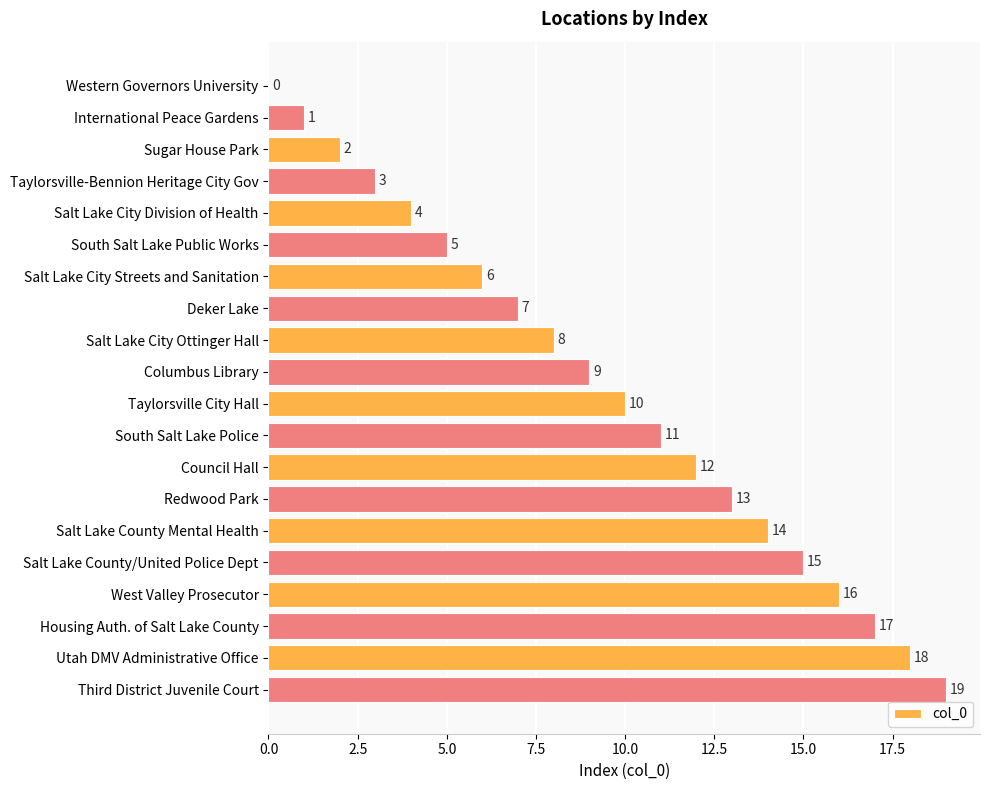

What is the sum of all values?

190